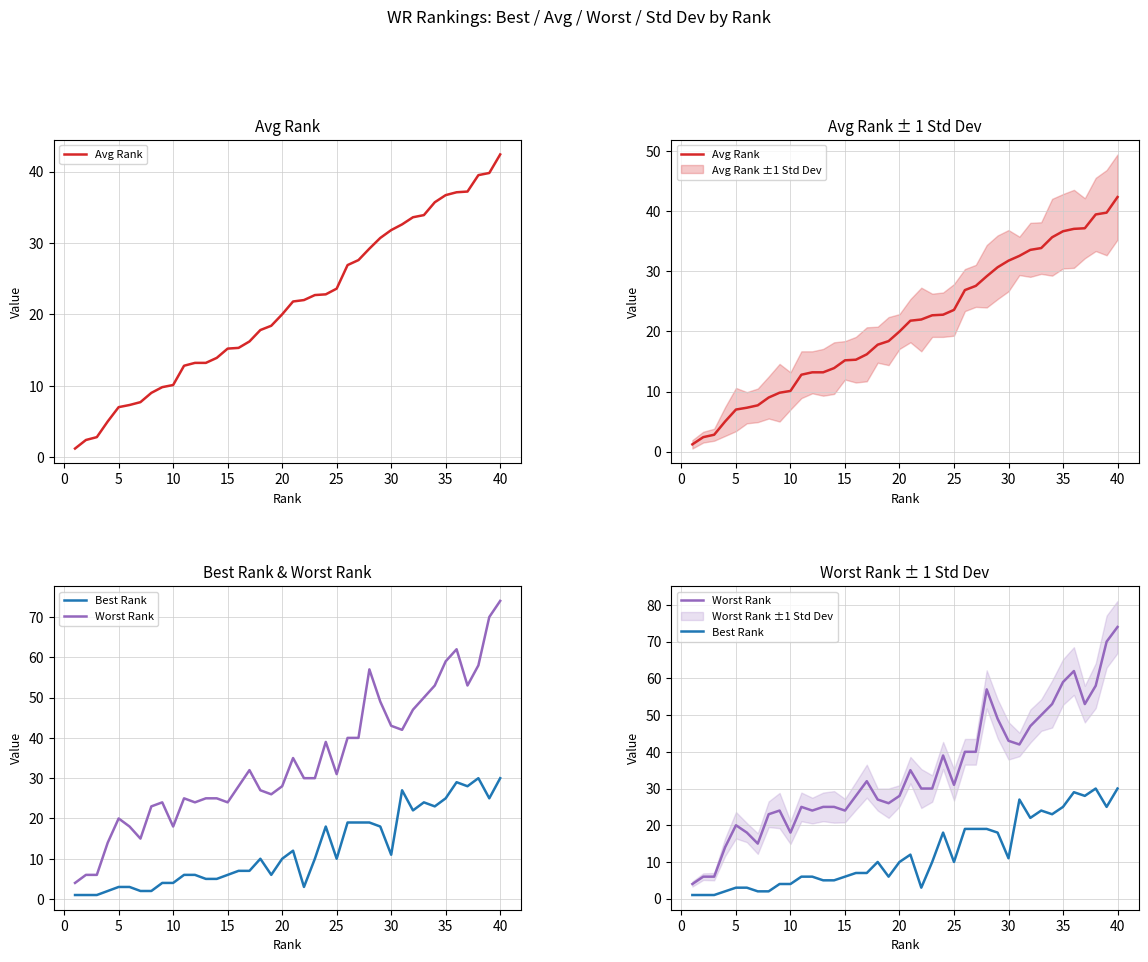

List the series in order of their overall mean, highest first.

Worst Rank, Avg Rank, Best Rank